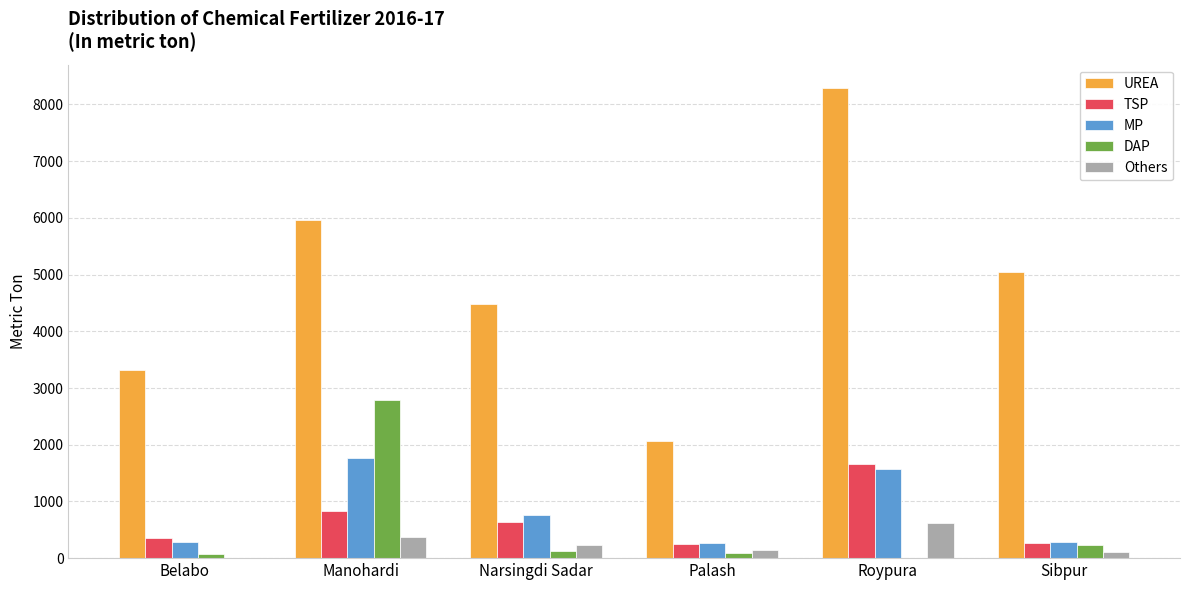

Which category has the highest value in the UREA series?

Roypura